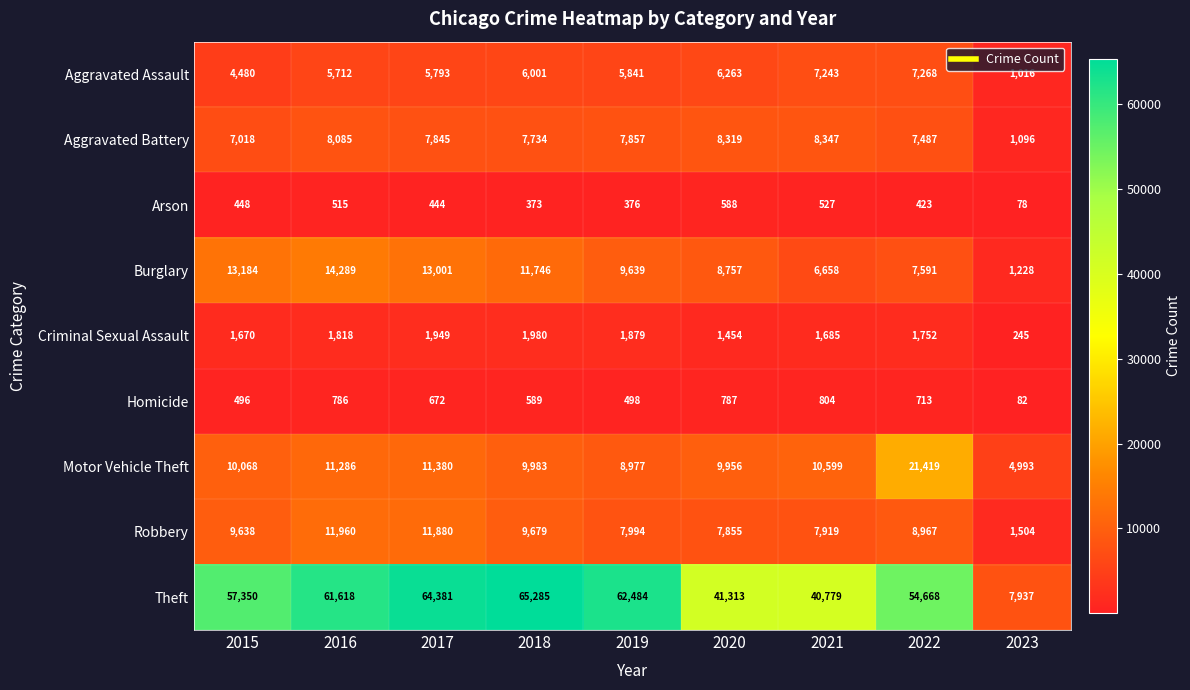

At which label does Burglary first exceed 9639?

2015